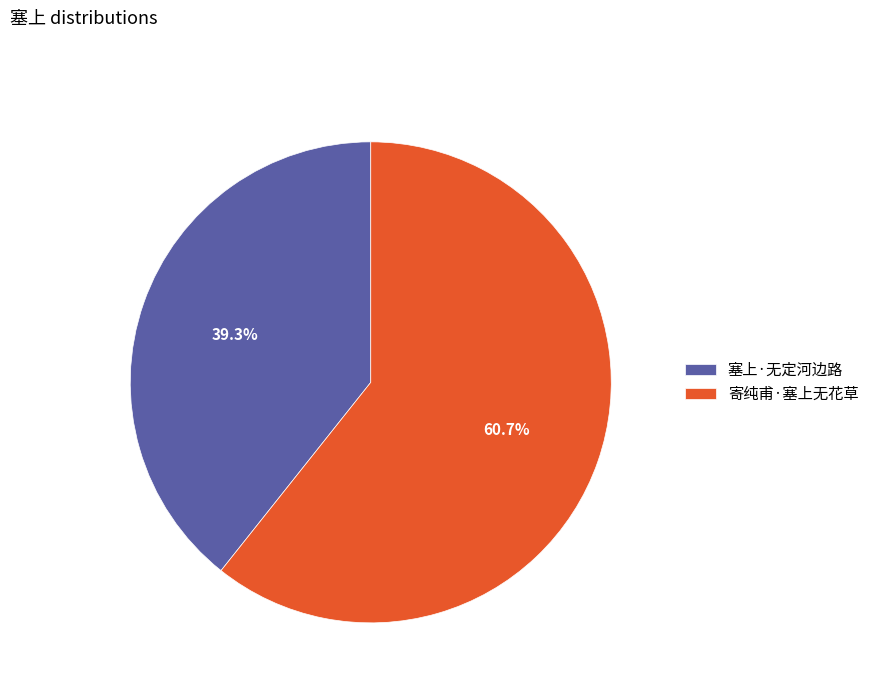

What is the total percentage of 塞上·无定河边路 and 寄纯甫·塞上无花草?

100.0%